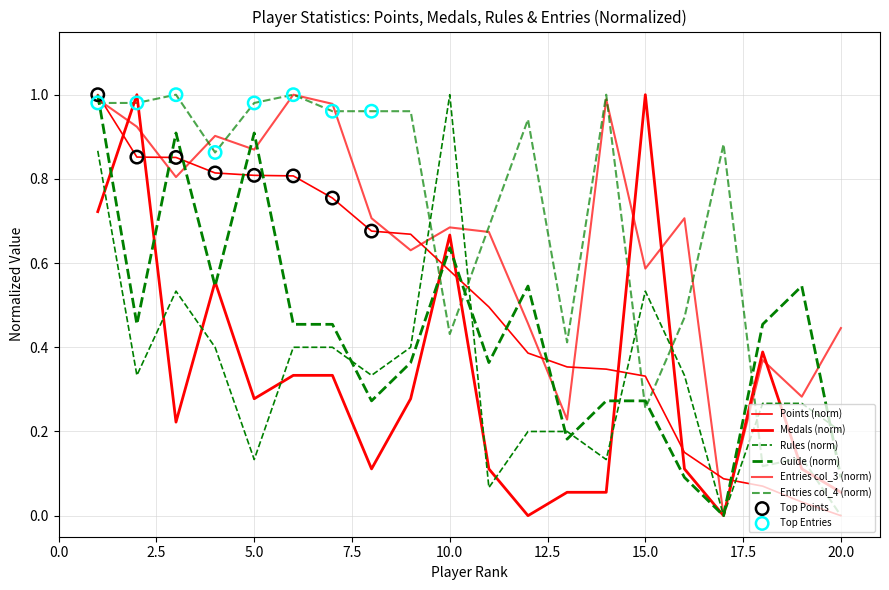

How many lines are shown in the chart?

6